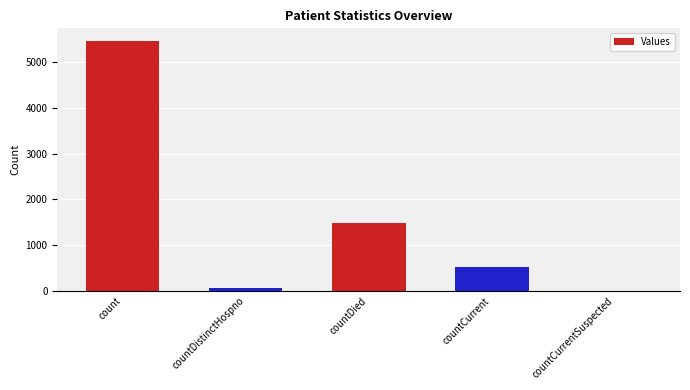

How many positive values are there?

4